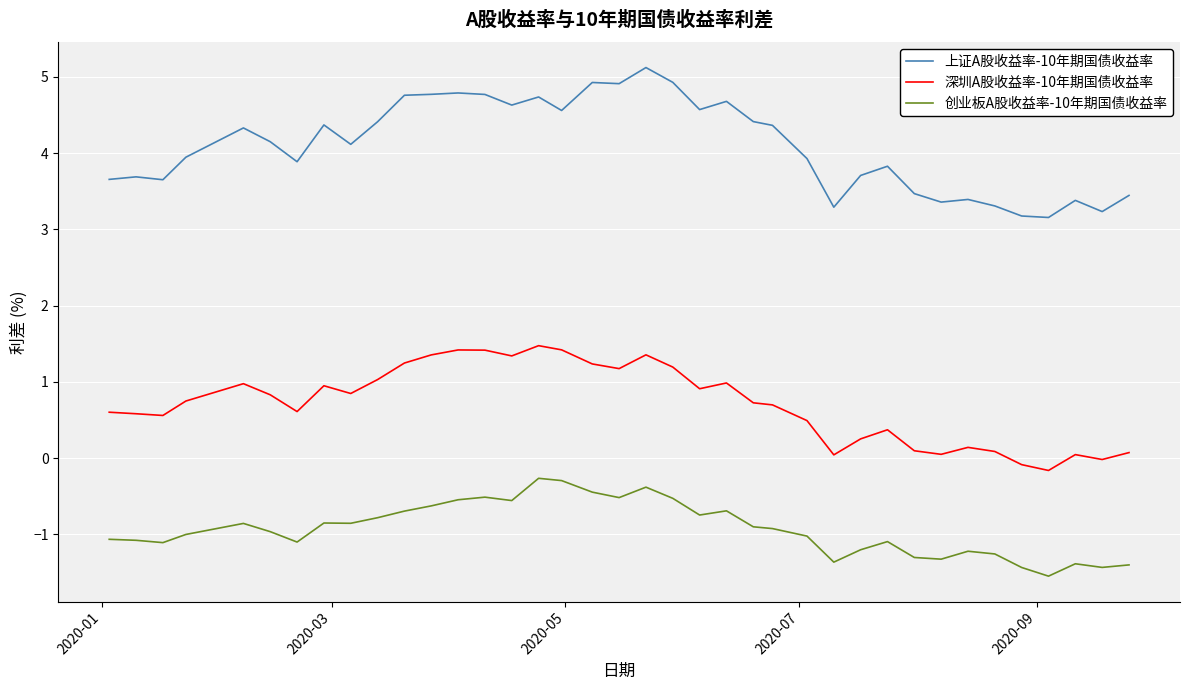

What is the lowest value of the 上证A股收益率-10年期国债收益率 series?

3.2